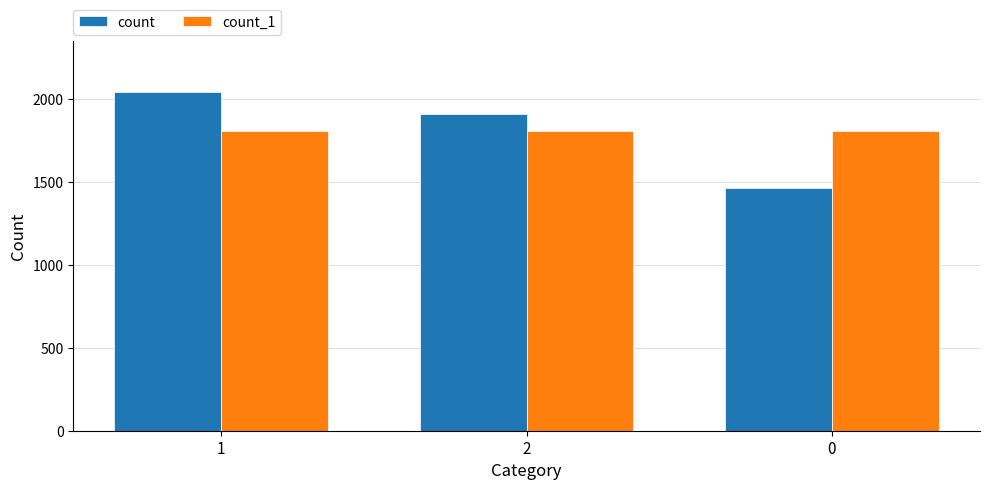

Reading left to right, list all the values displayed in this chart.

count: 1=2044	2=1909	0=1465
count_1: 1=1806	2=1806	0=1806